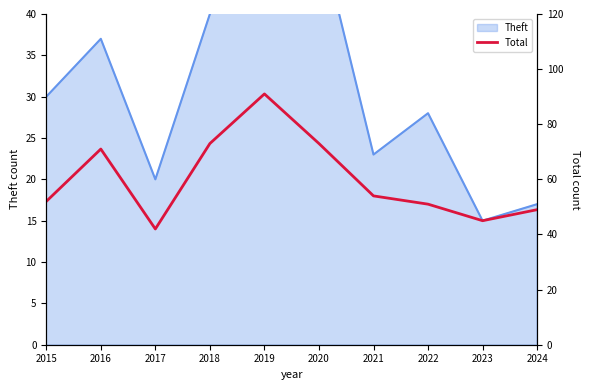

At which category does the data reach its first local peak?

2016